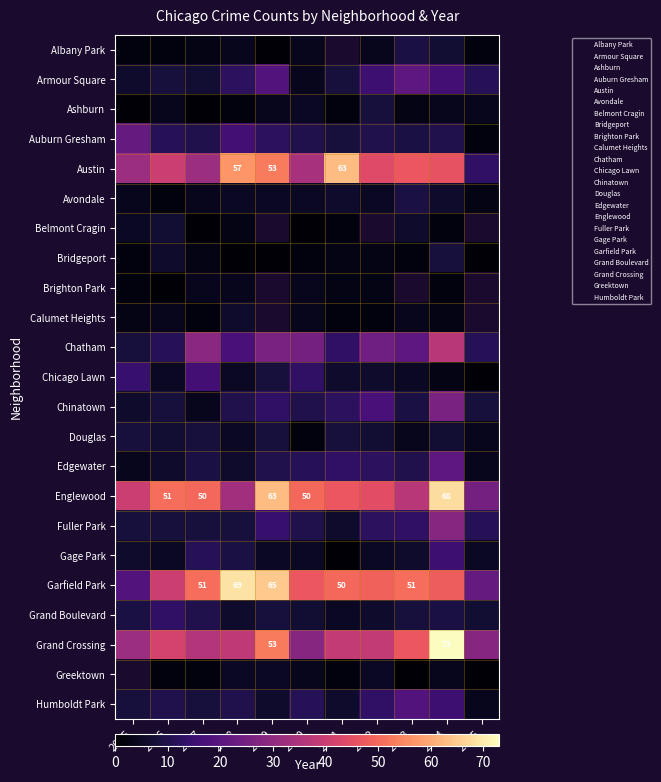

Read the Bridgeport value at 2025.

1